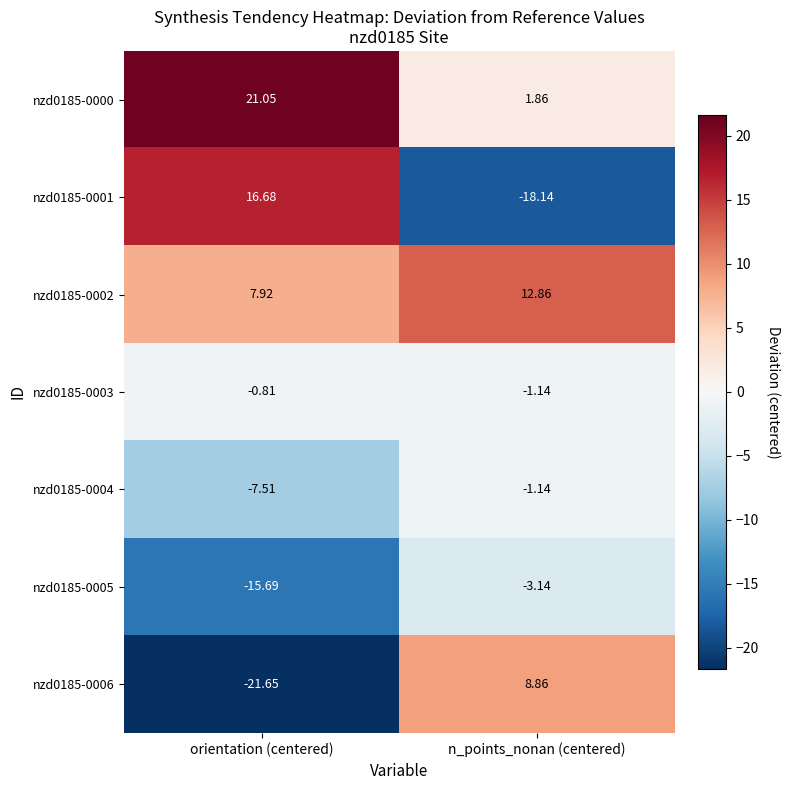

List the labels in order of nzd0185-0002 value, largest first.

n_points_nonan (centered), orientation (centered)